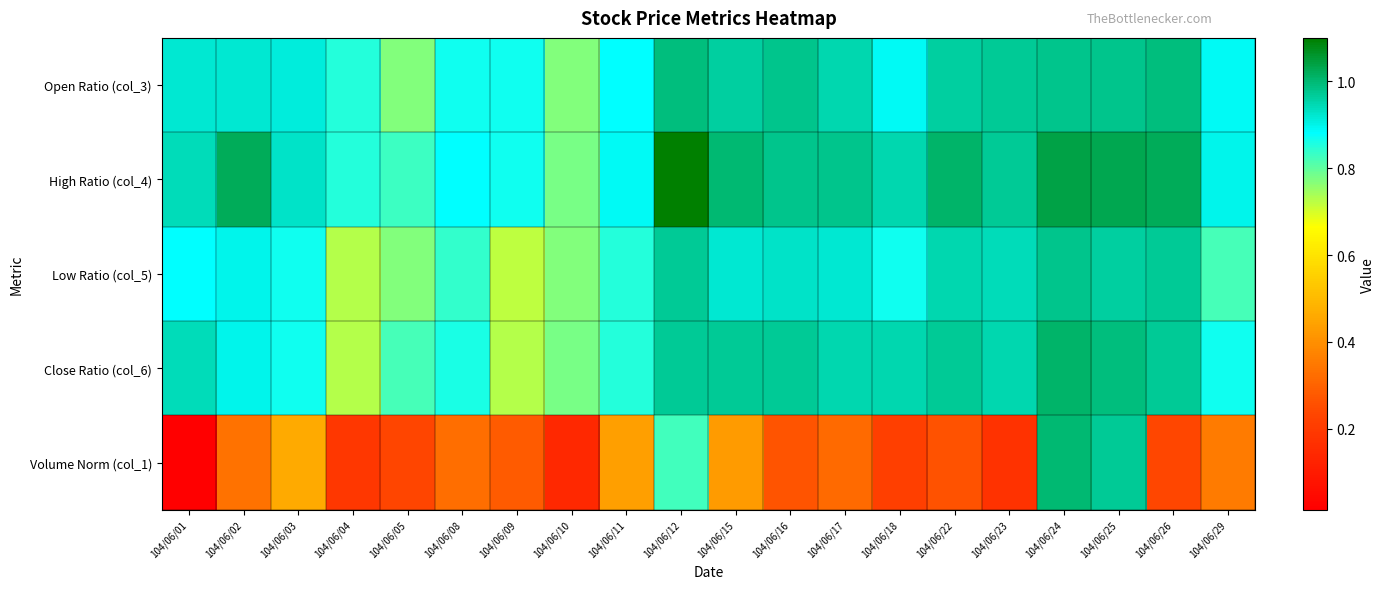

Rank the series by their maximum value, from lowest to highest.

Low Ratio (col_5), Open Ratio (col_3), Volume Norm (col_1), Close Ratio (col_6), High Ratio (col_4)